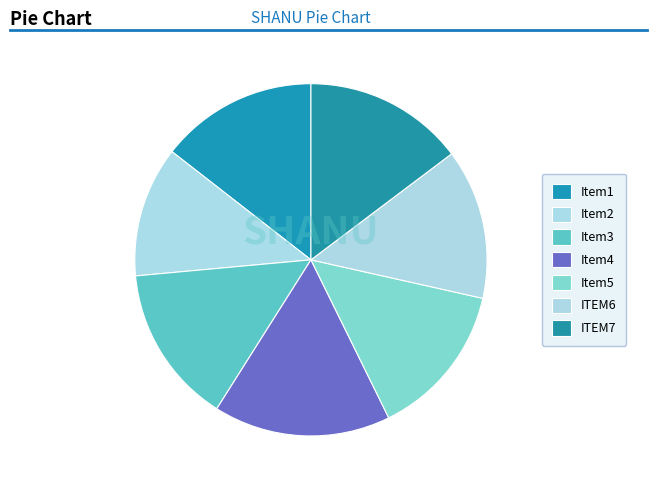

How many slices are in this pie chart?

7